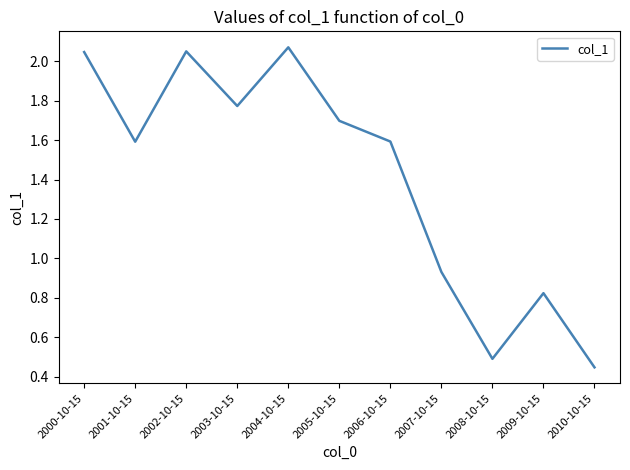

What is the sum of the values at 2004-10-15 and 2000-10-15?

4.1